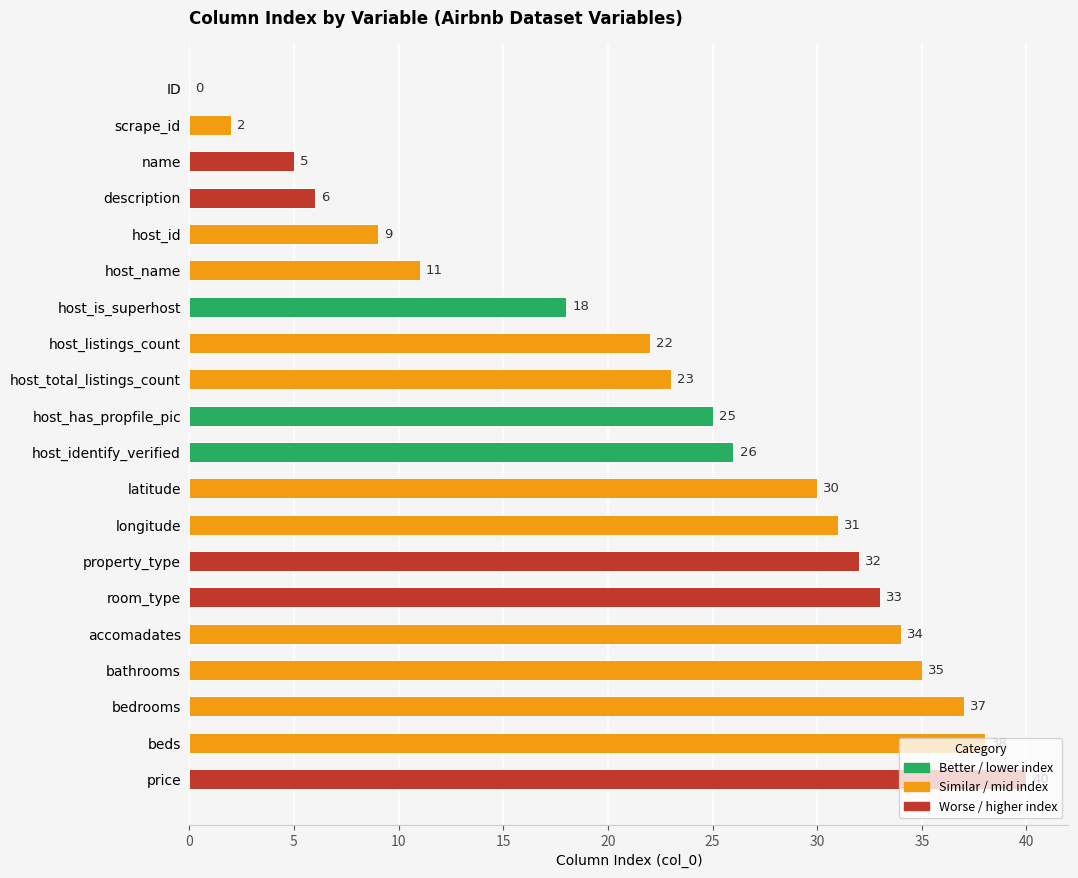

How many values are above zero?

19